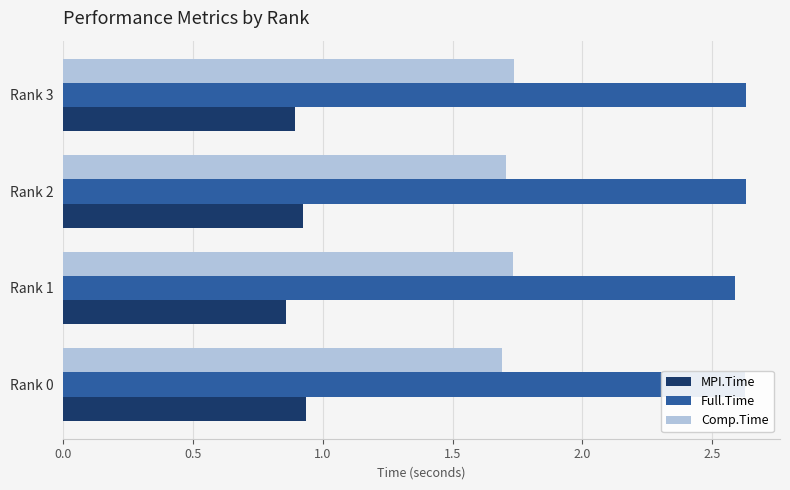

Is it true that Comp.Time equals 0.8 at Rank 2?

False